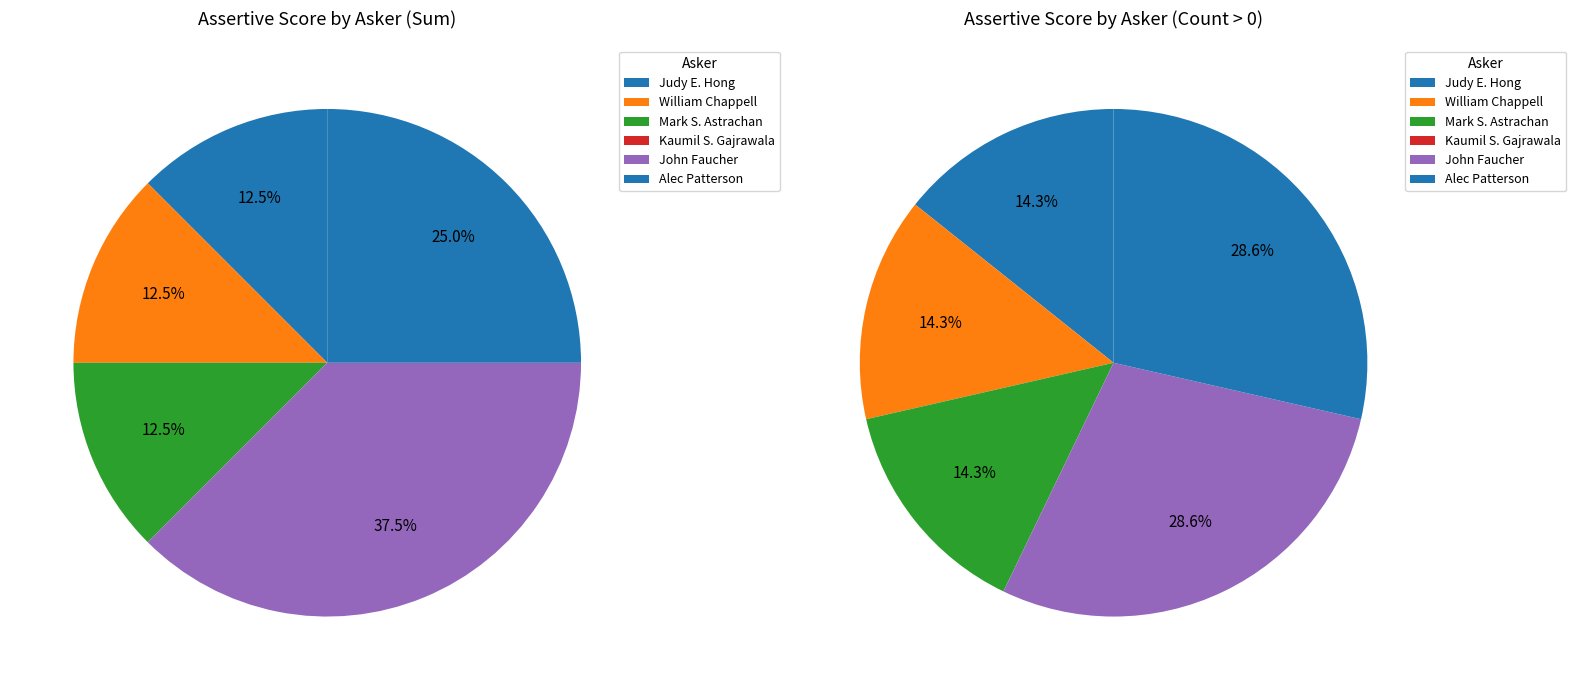

Is there any slice that represents more than half of the pie?

No